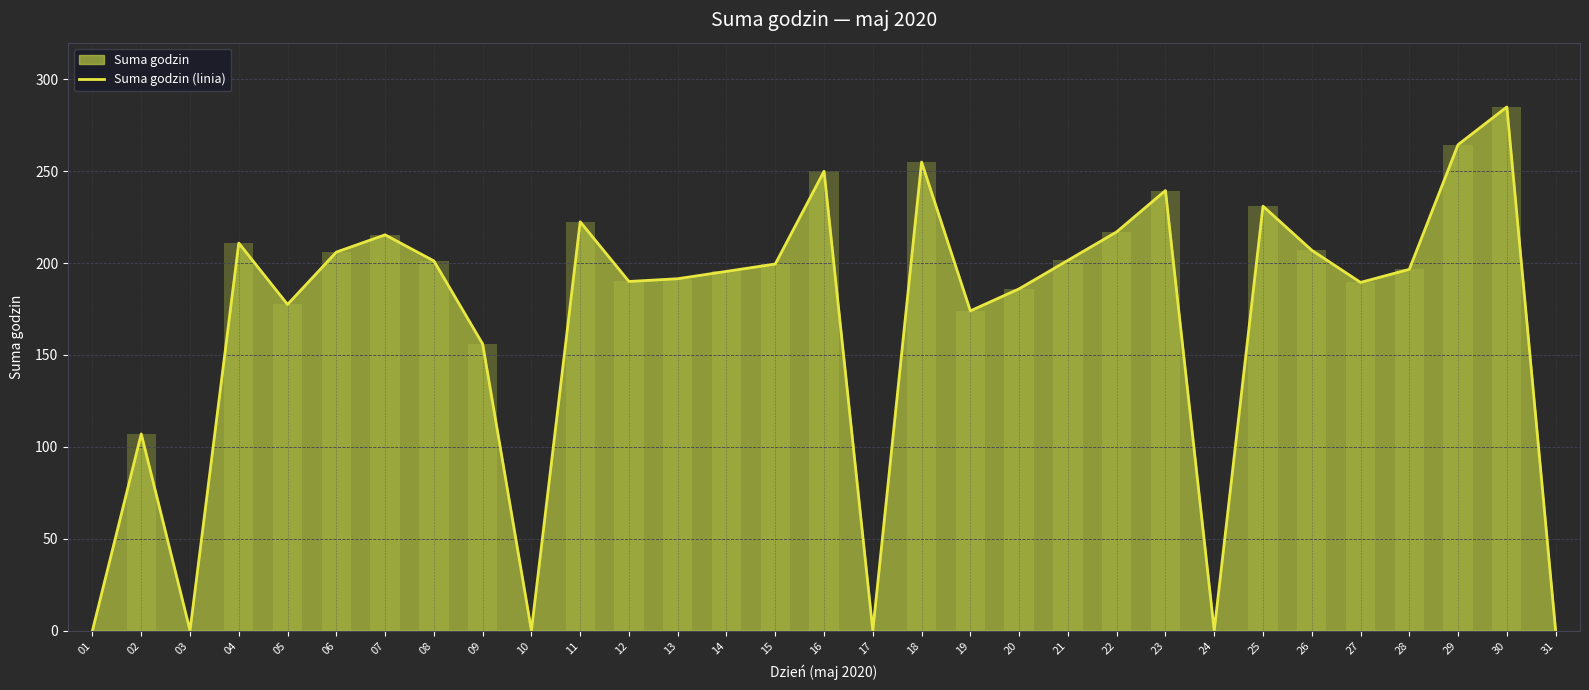

Reading right to left, list all the values displayed in this chart.

31=0.0	30=285.0	29=264.5	28=196.6	27=189.5	26=207.0	25=231.0	24=0.0	23=239.5	22=217.0	21=201.5	20=186.0	19=174.0	18=255.0	17=0.0	16=250.0	15=199.5	14=195.5	13=191.5	12=190.0	11=222.5	10=0.0	09=156.0	08=201.2	07=215.4	06=206.0	05=177.5	04=210.9	03=0.0	02=107.0	01=0.0